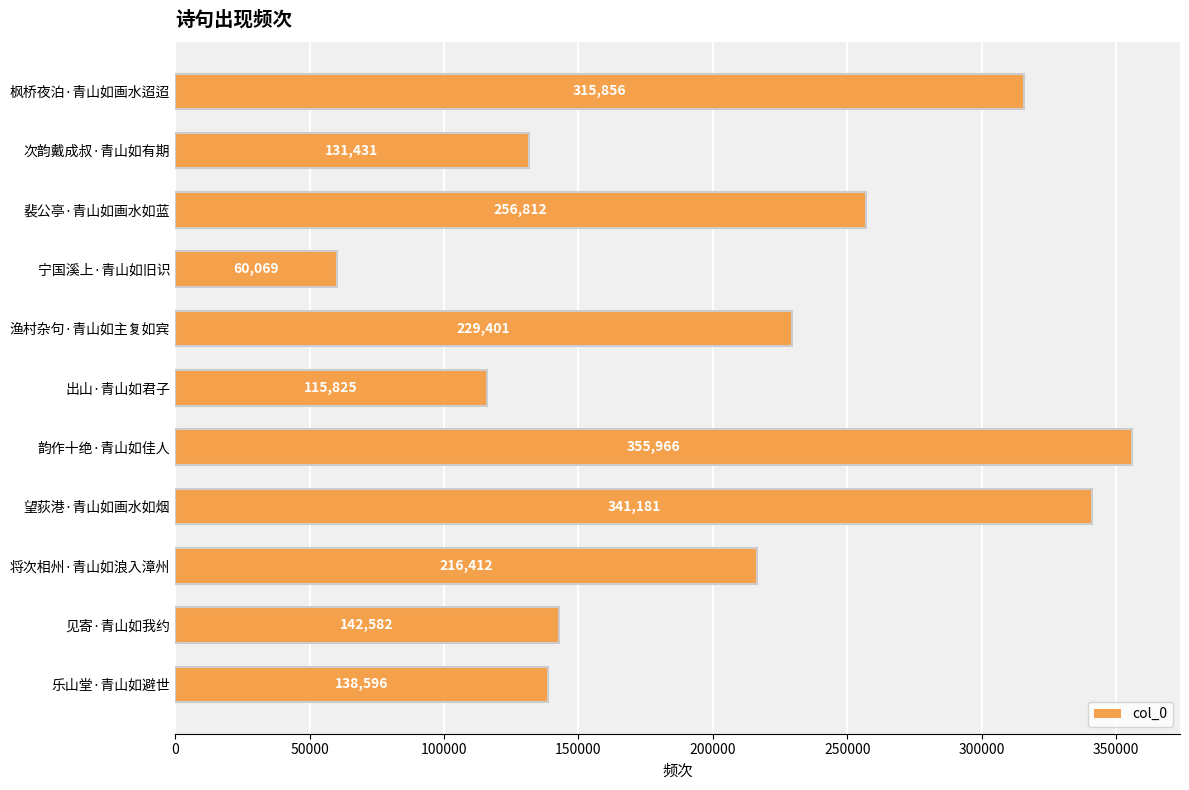

The chart shows a value of 68891 at 见寄·青山如我约. True or false?

False